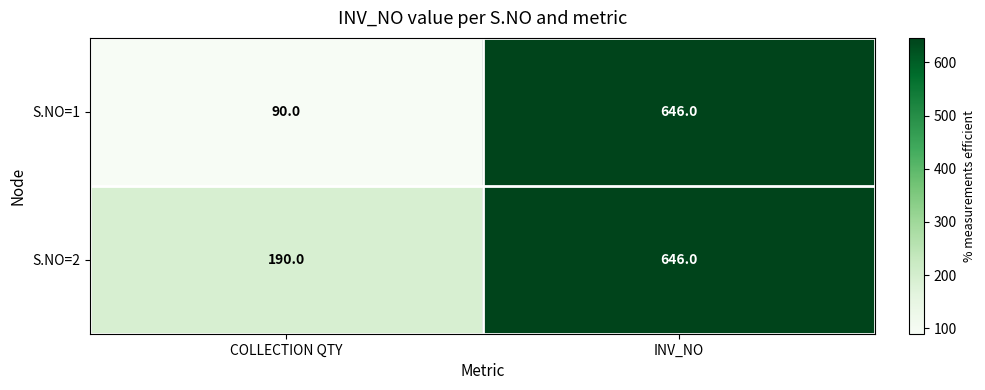

What value does the S.NO=2 series have at COLLECTION QTY?

190